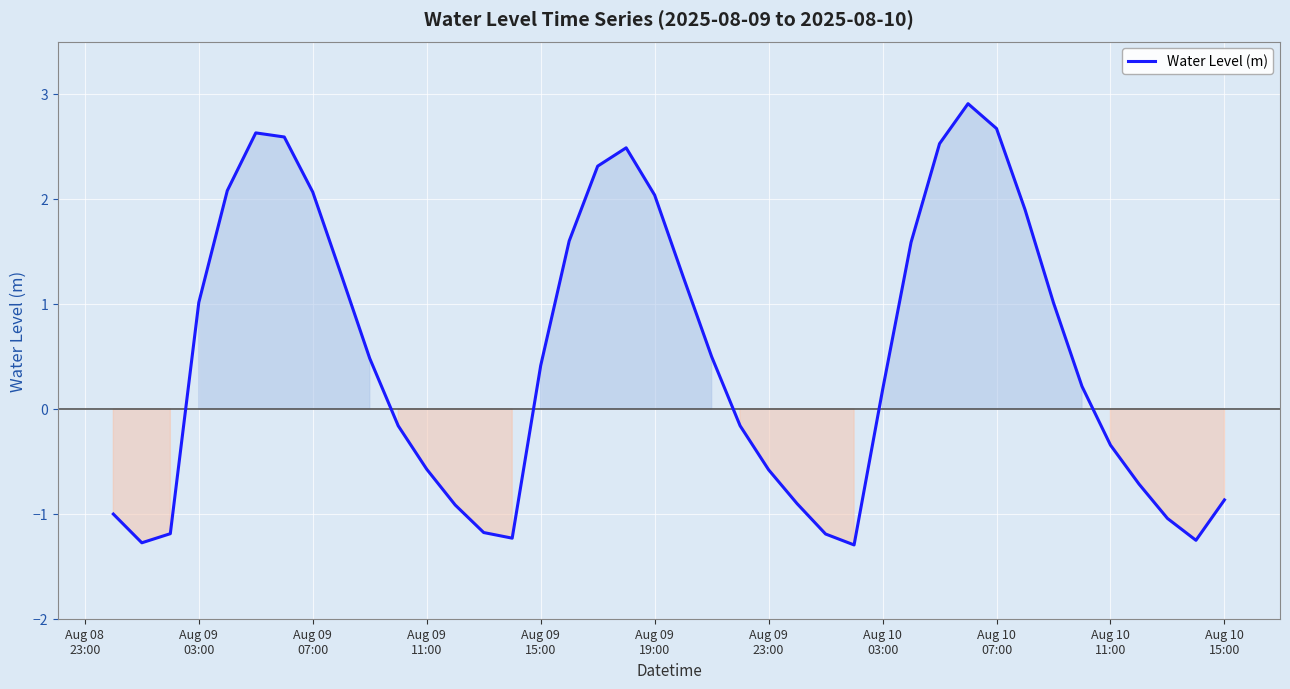

Does the chart display data point markers on the line(s)?

No